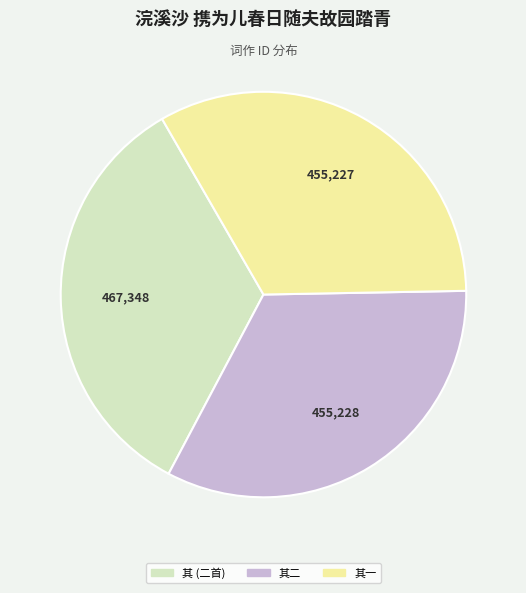

Does any single category account for the majority?

No